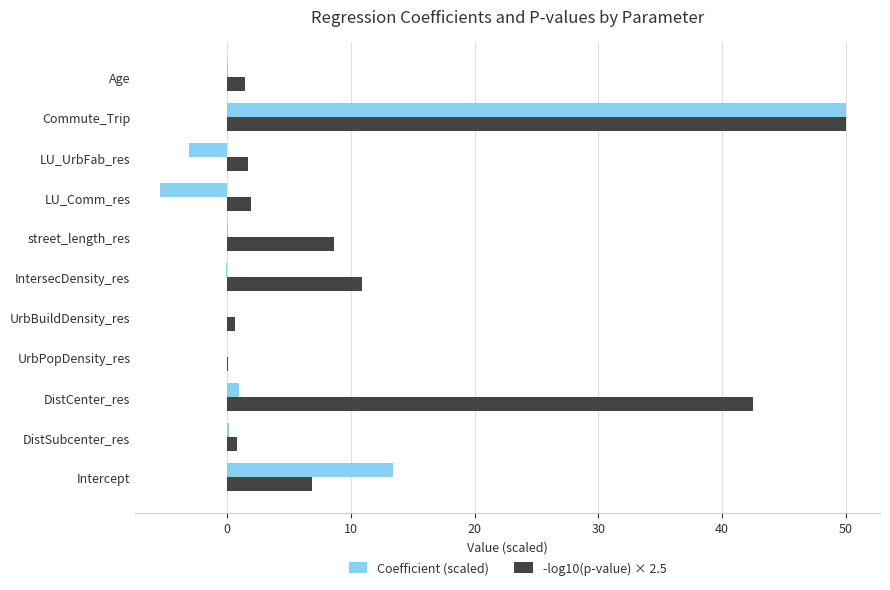

At which label is Coefficient (scaled) closest to 22?

Intercept